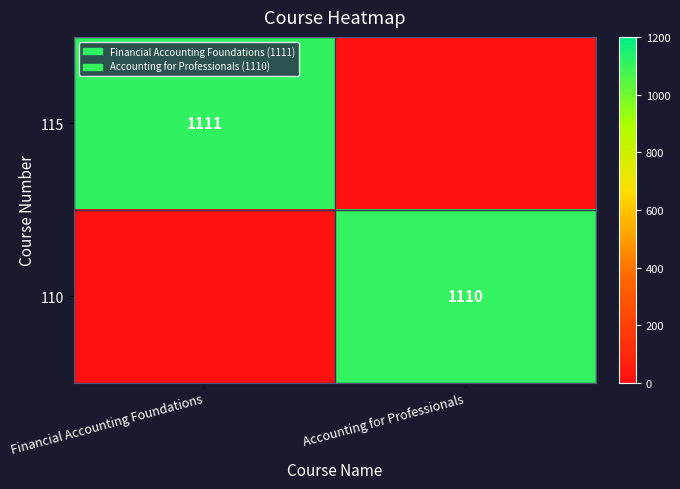

The 110 series shows 771 at Accounting for Professionals. True or false?

False